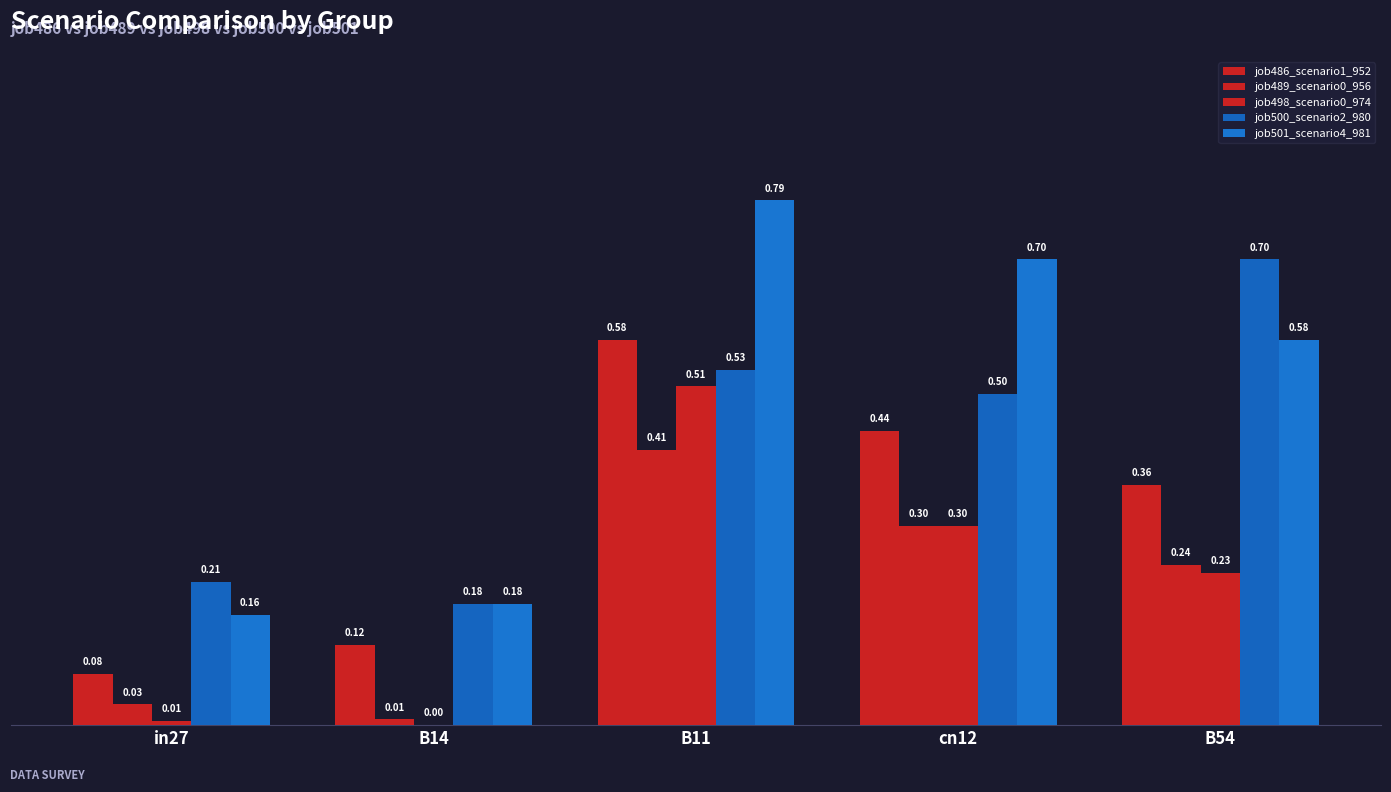

The job486_scenario1_952 series shows 0.6 at B54. True or false?

False